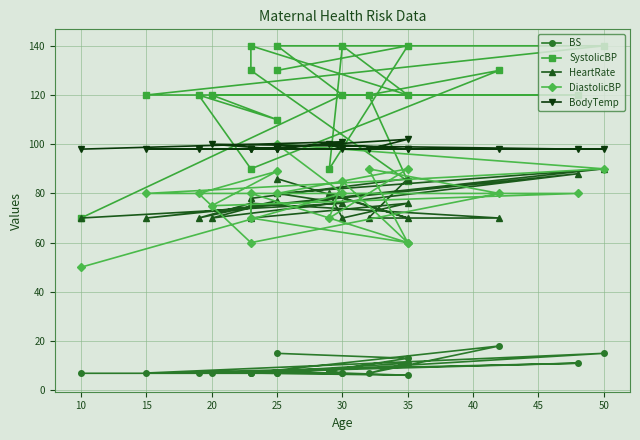

What are all the series names shown in the legend?

BS, SystolicBP, HeartRate, DiastolicBP, BodyTemp